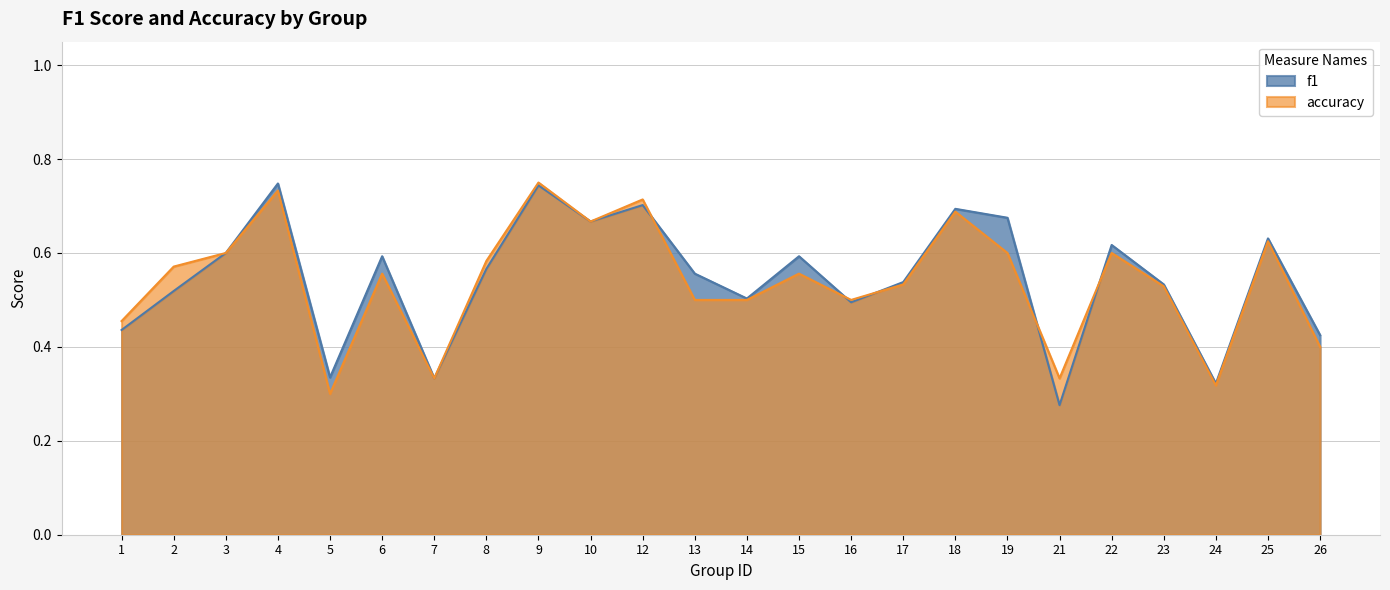

Which series has the largest range (max minus min)?

f1